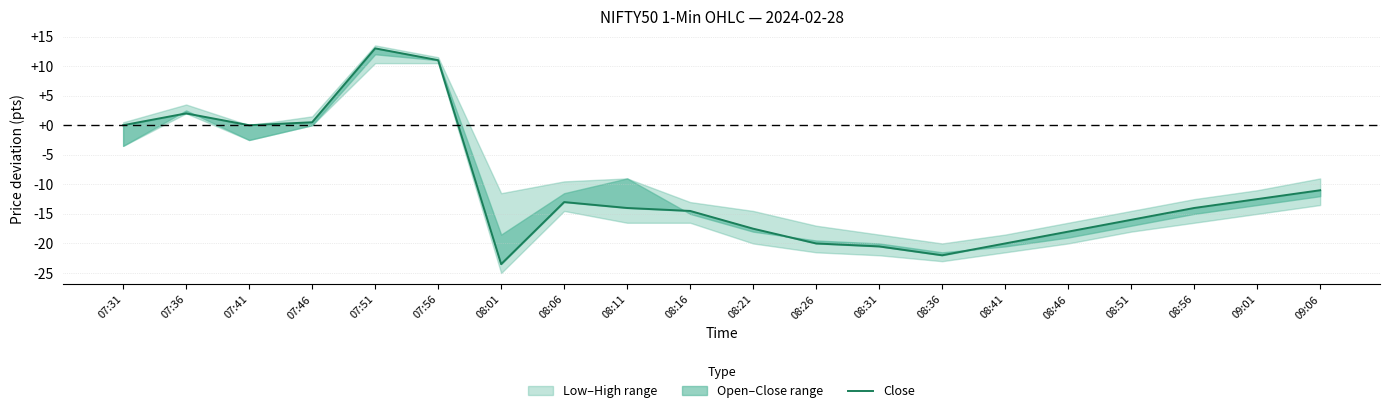

Rank the categories by value from highest to lowest.

07:51, 07:56, 07:36, 07:46, 07:31, 07:41, 09:06, 09:01, 08:06, 08:11, 08:56, 08:16, 08:51, 08:21, 08:46, 08:26, 08:41, 08:31, 08:36, 08:01